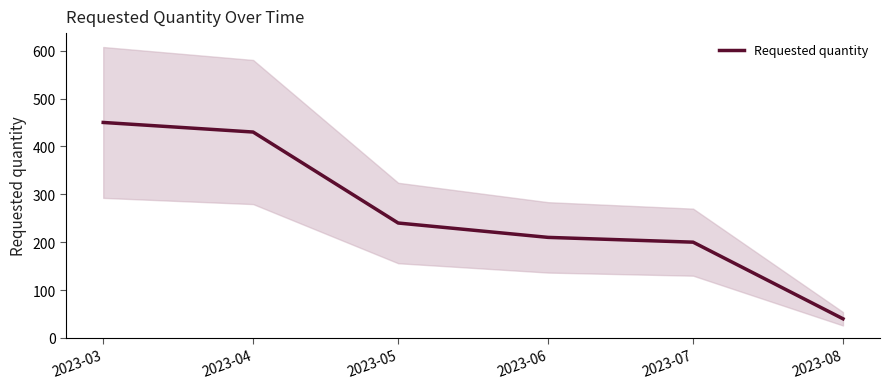

What is the greatest value displayed?

450